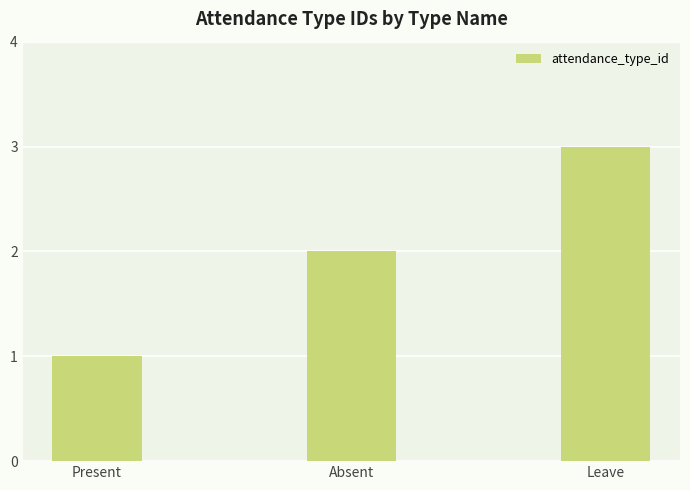

Reading left to right, list all the values displayed in this chart.

Present=1	Absent=2	Leave=3